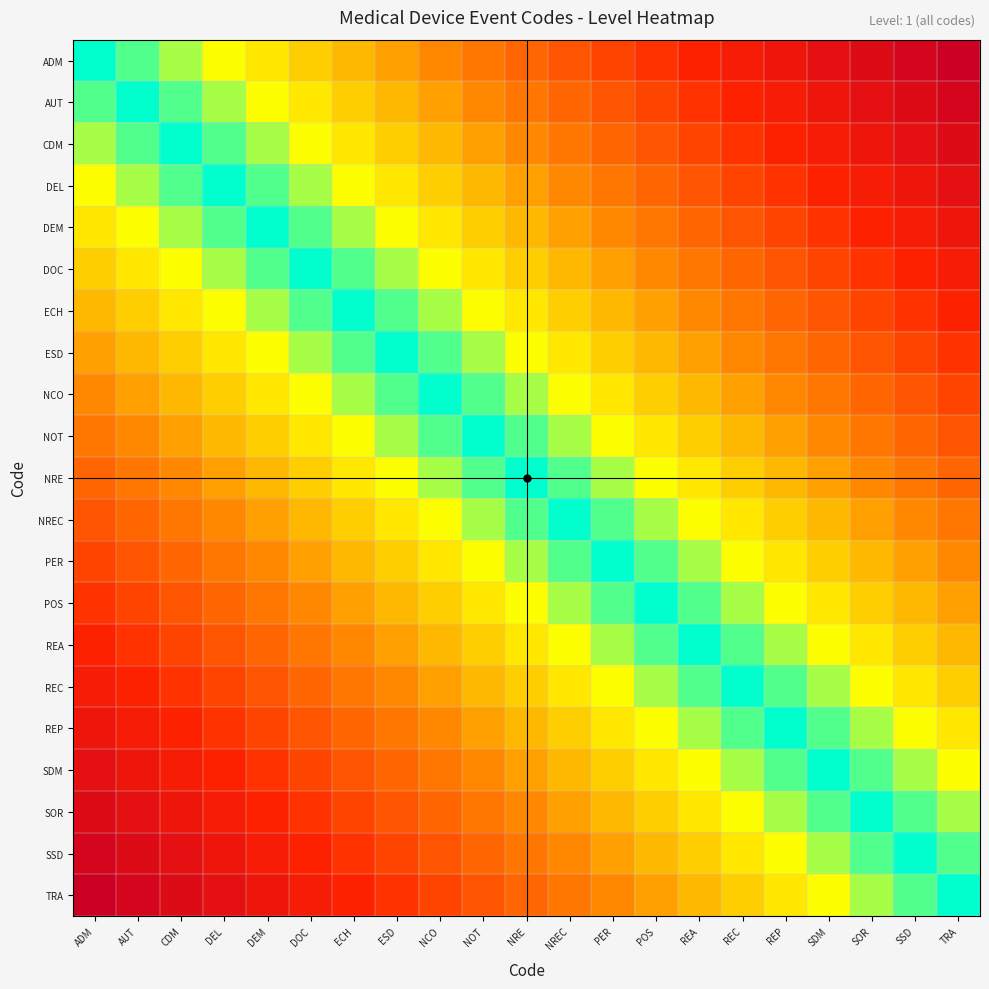

Count the number of data series in this chart.

21